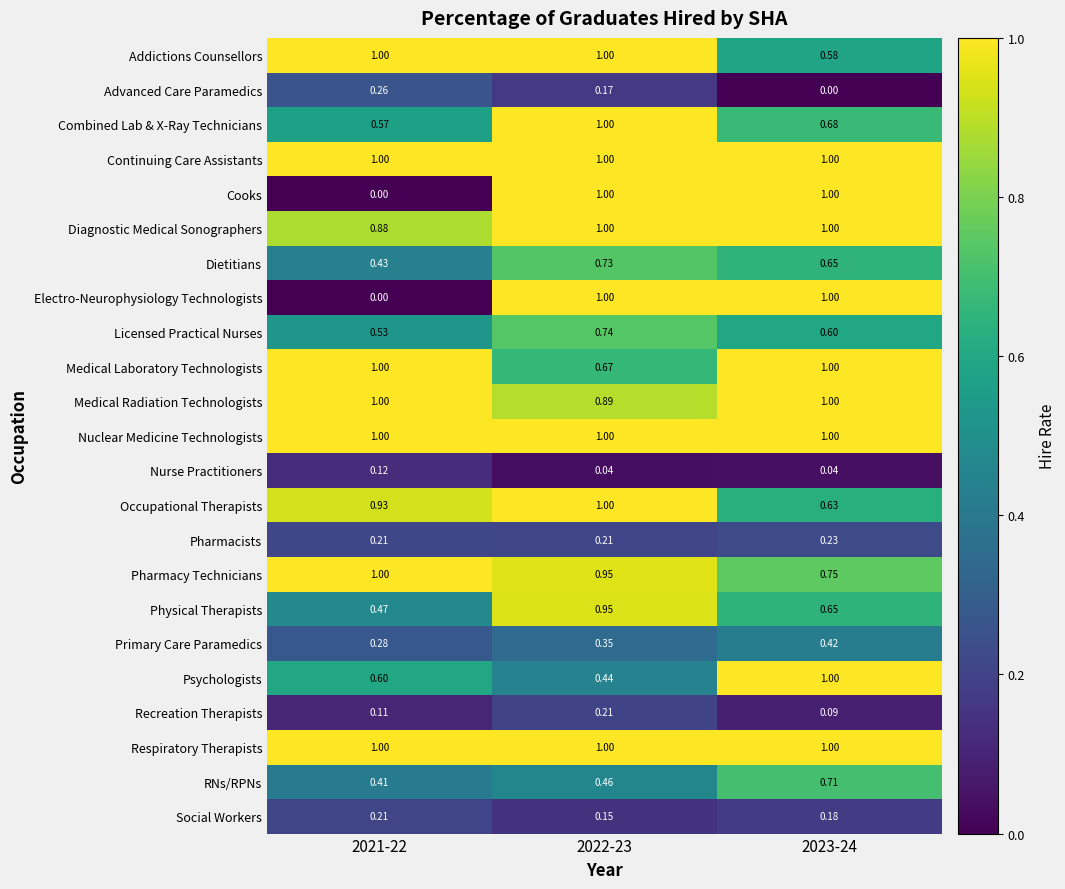

Between 2022-23 and 2023-24, which series saw the biggest shift?

Psychologists